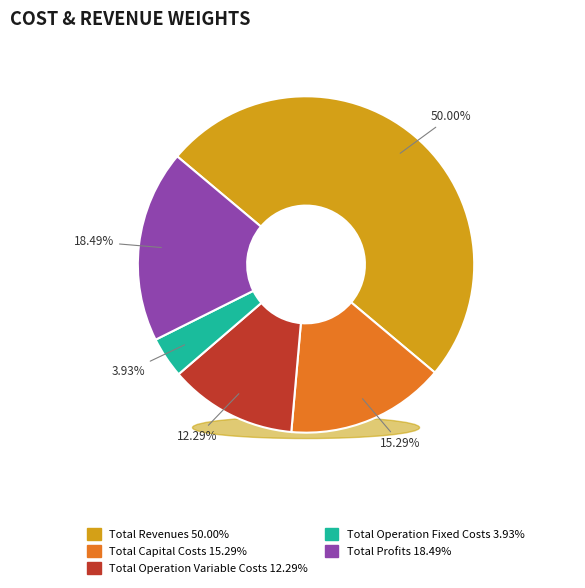

The Total Profits slice represents 29% of the pie. True or false?

False